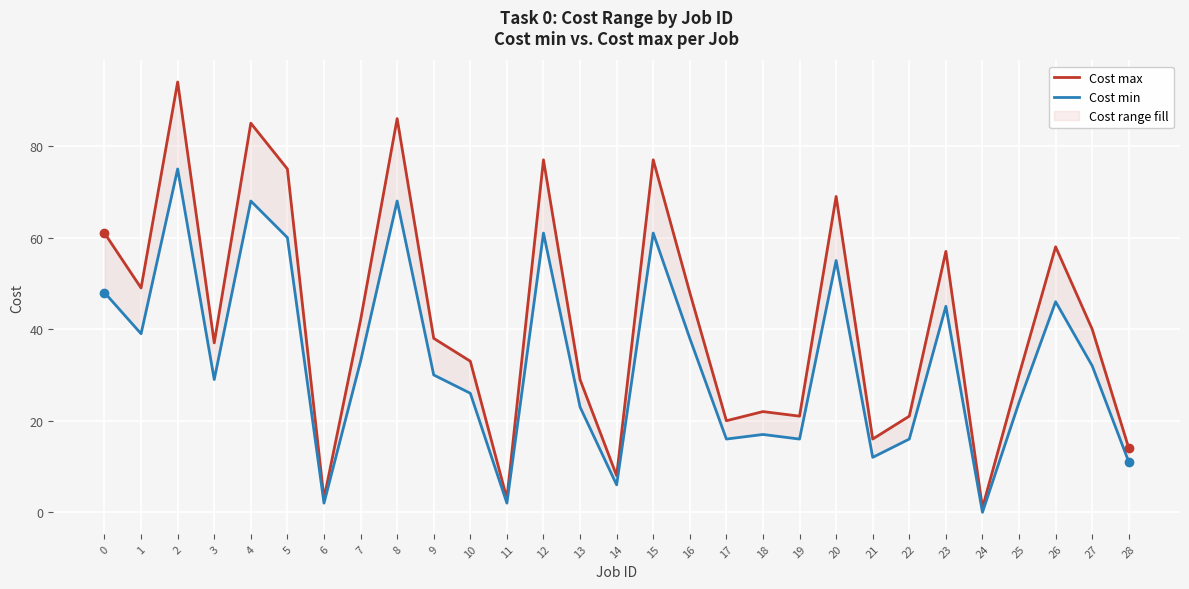

How many data points in Cost min are less than 30?

14